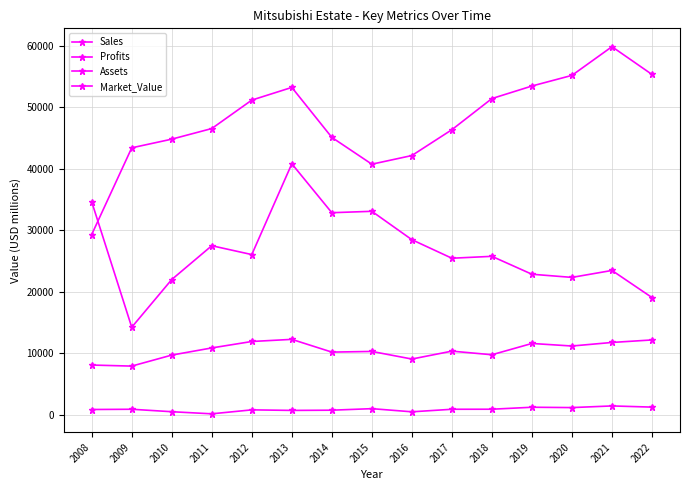

How many data points in Profits are above 868?

8